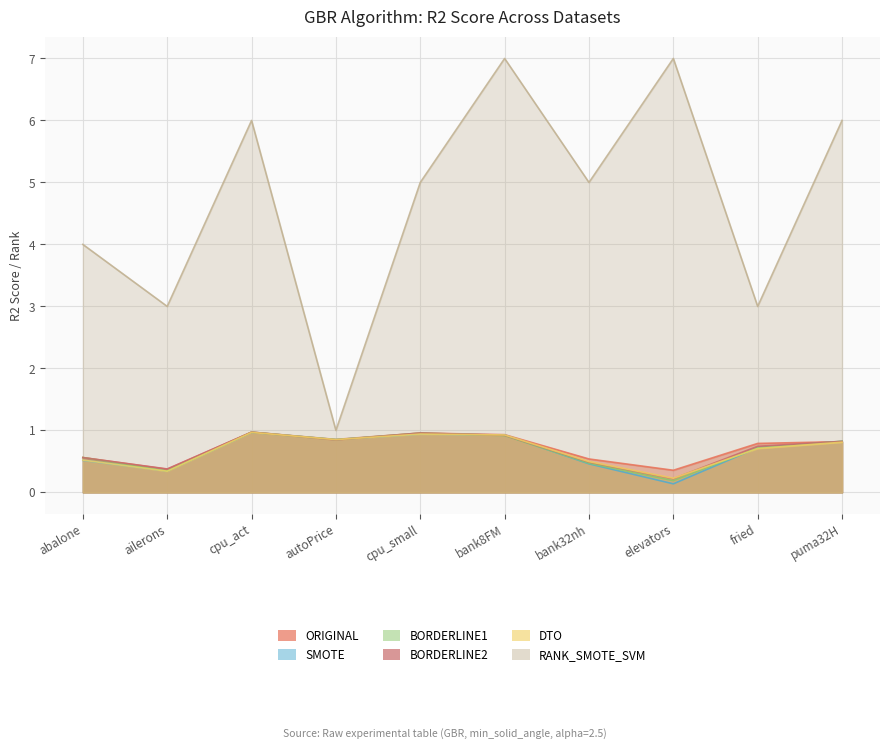

List the labels in order of SMOTE value, smallest first.

elevators, ailerons, bank32nh, abalone, fried, puma32H, autoPrice, bank8FM, cpu_small, cpu_act